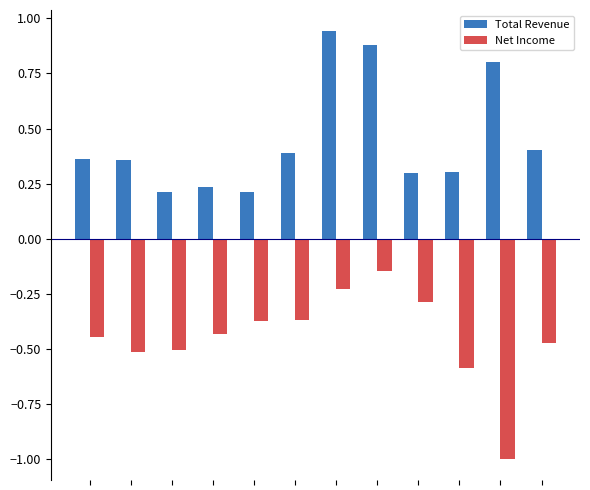

What is the smallest value displayed?

-1.0